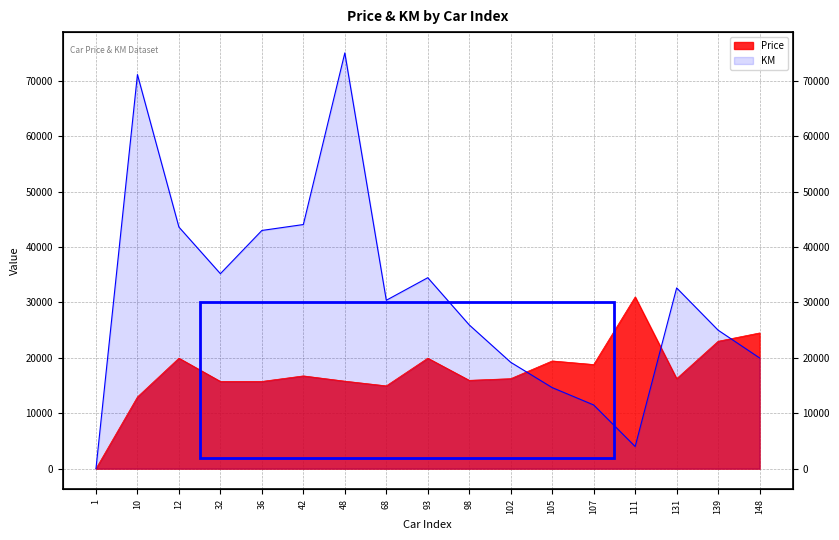

Is it true that Price equals 25294 at 98?

False